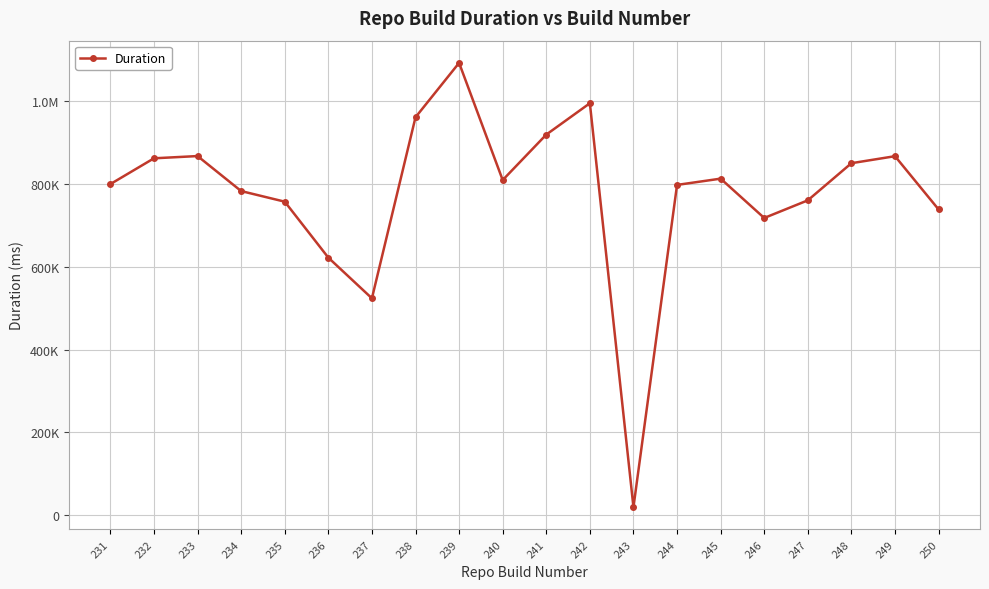

At which label is the value closest to 555496?

237